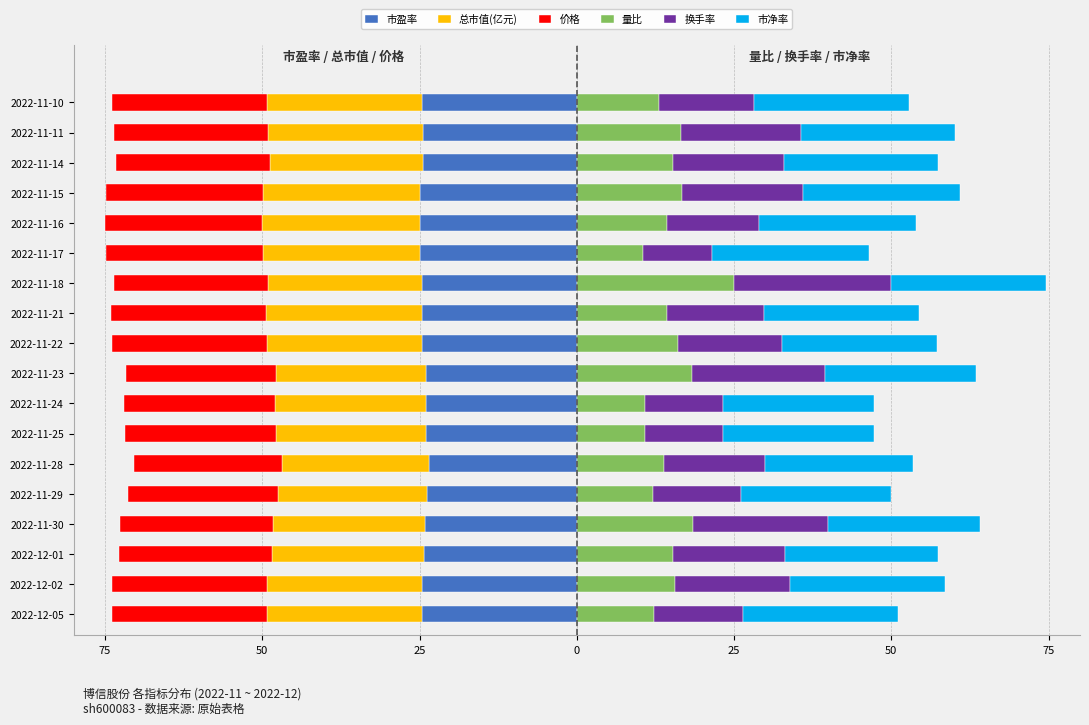

What is the sum of the 市盈率 values at 2022-11-15 and 2022-12-02?

-49.6